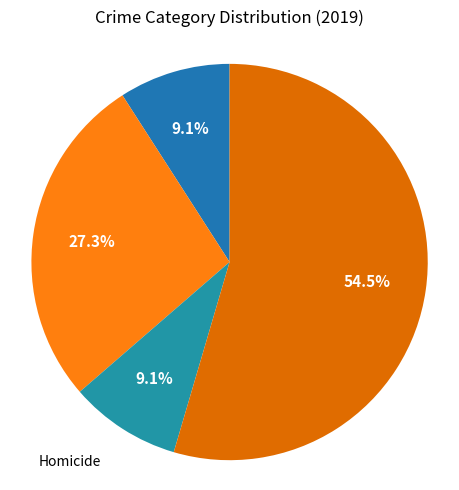

To the nearest percent, what is the average slice percentage?

25%